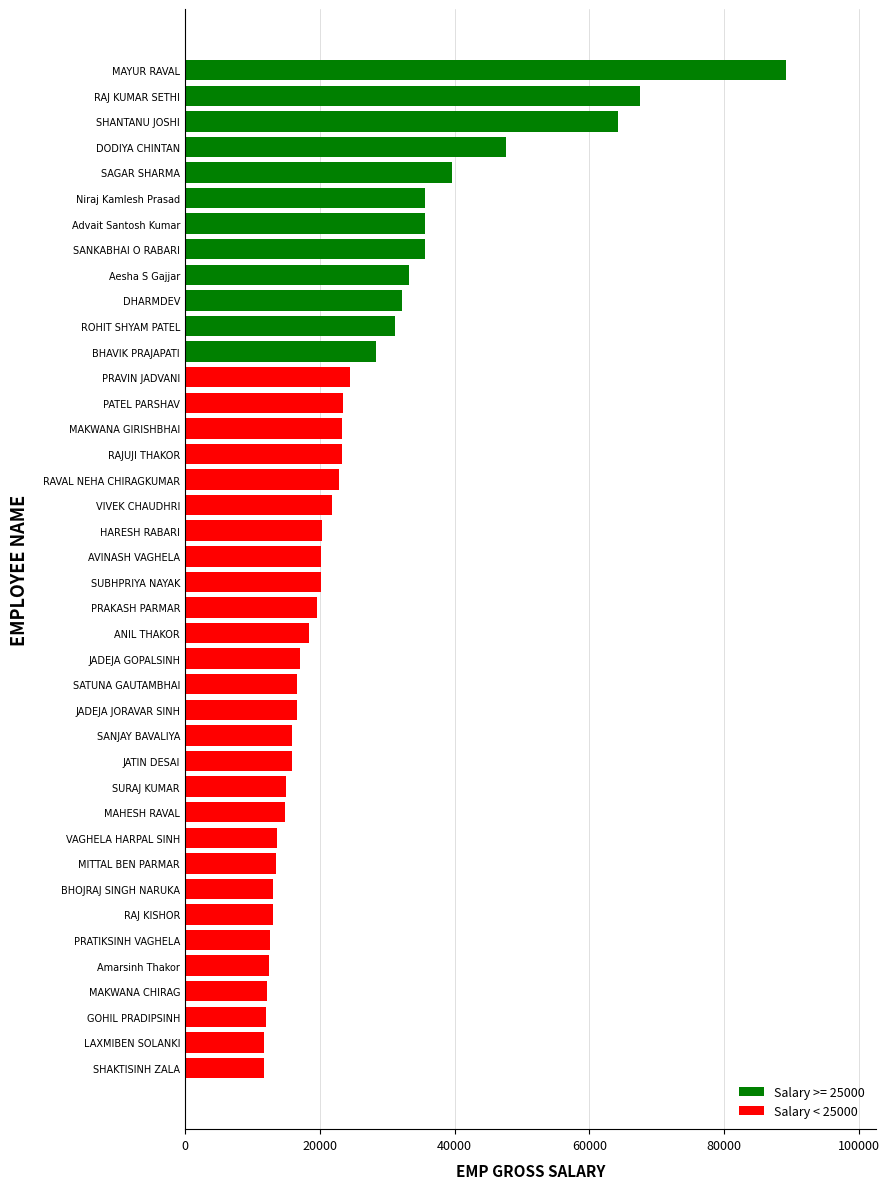

Are the bars horizontal?

Yes